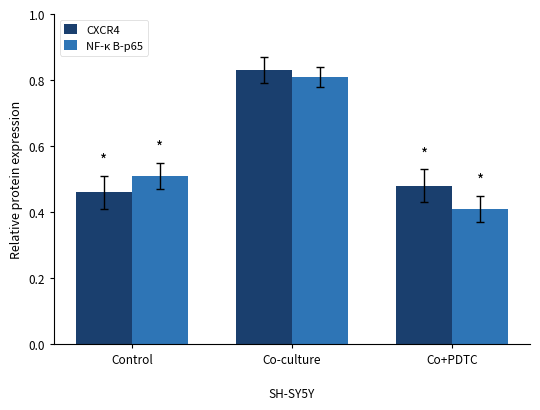

What is the total value across all series at Control?

1.0